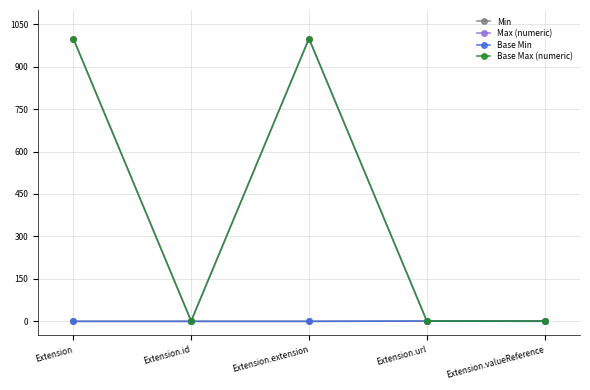

Does the chart have visible grid lines?

Yes